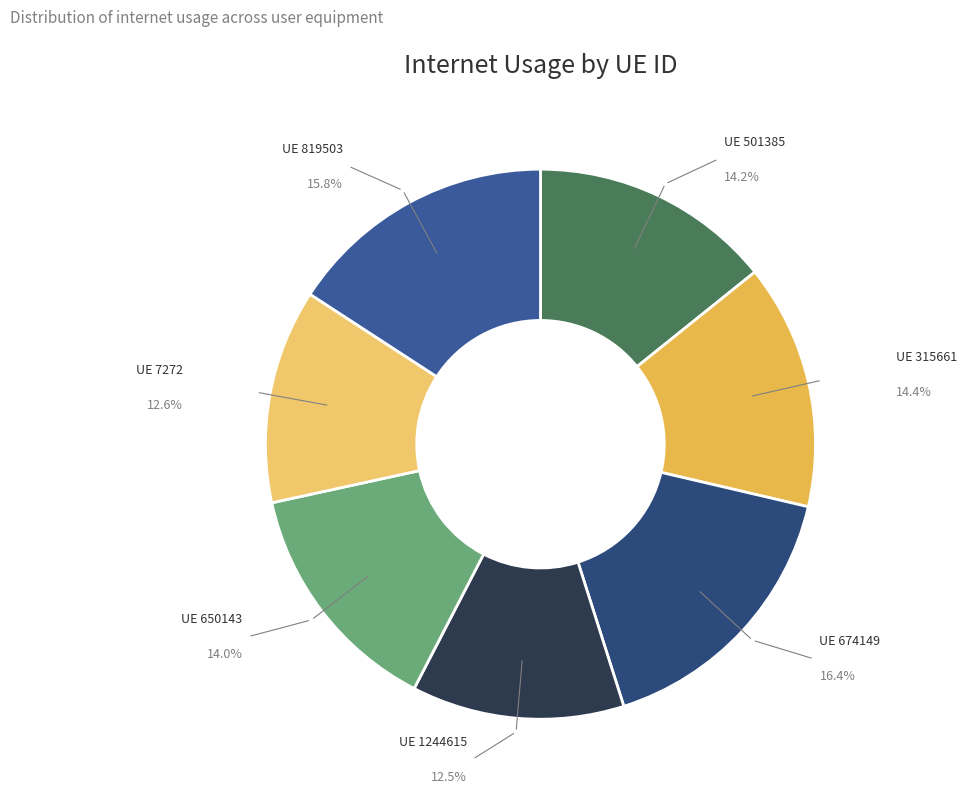

How many slices are in this pie chart?

7